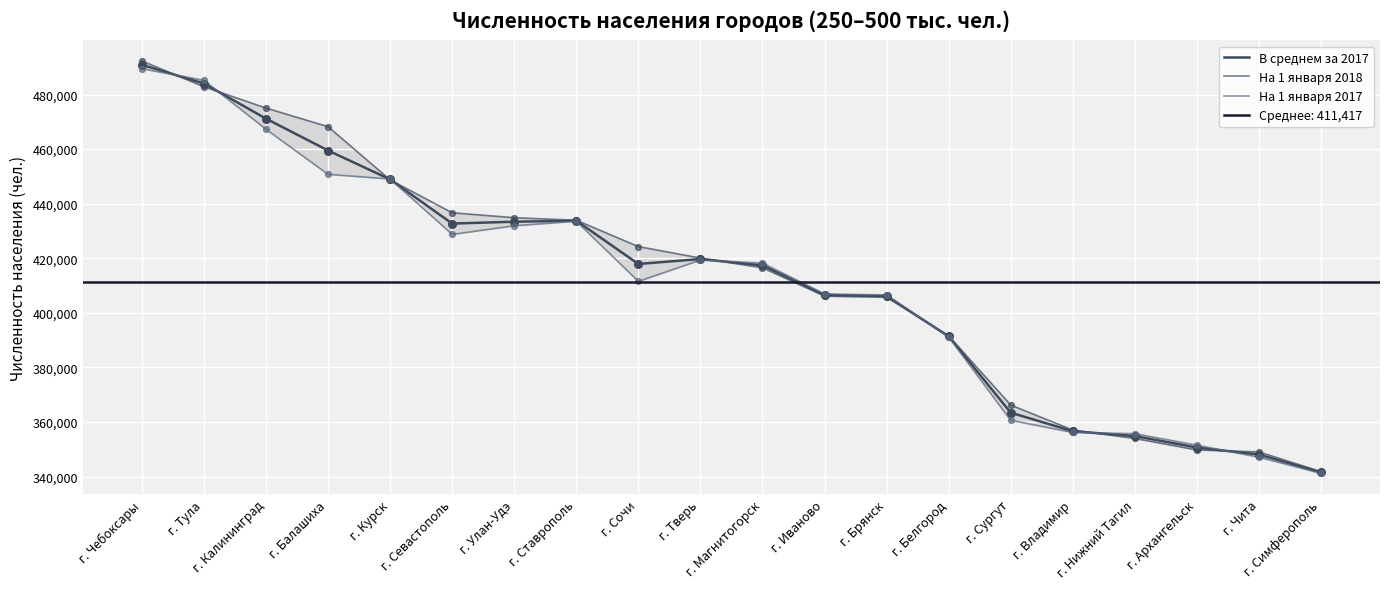

Which series reaches the maximum Y coordinate?

На 1 января 2018